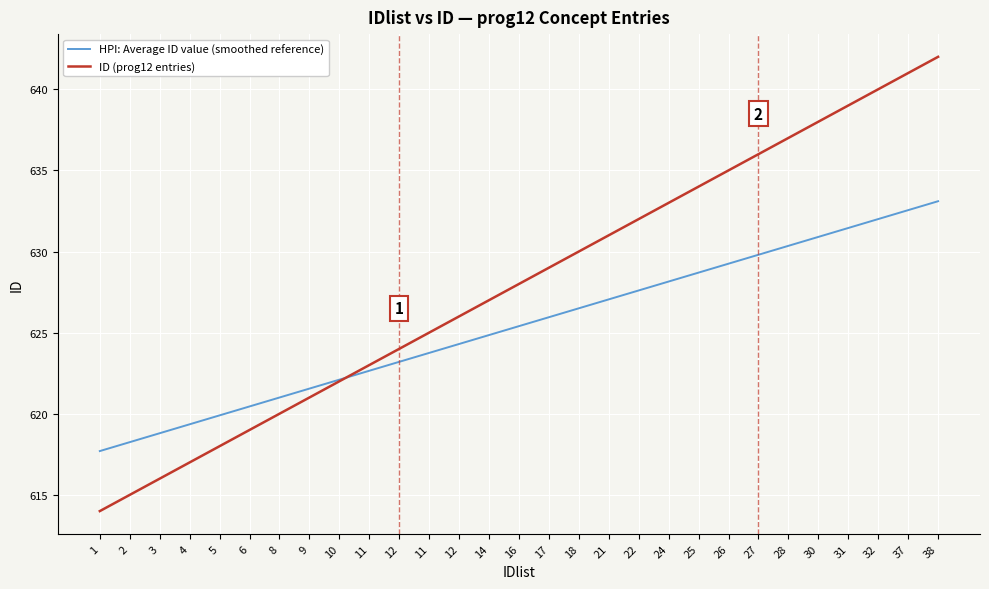

Between which two adjacent categories do ID (prog12 entries) and HPI: Average ID value (smoothed reference) first intersect?

10 and 11